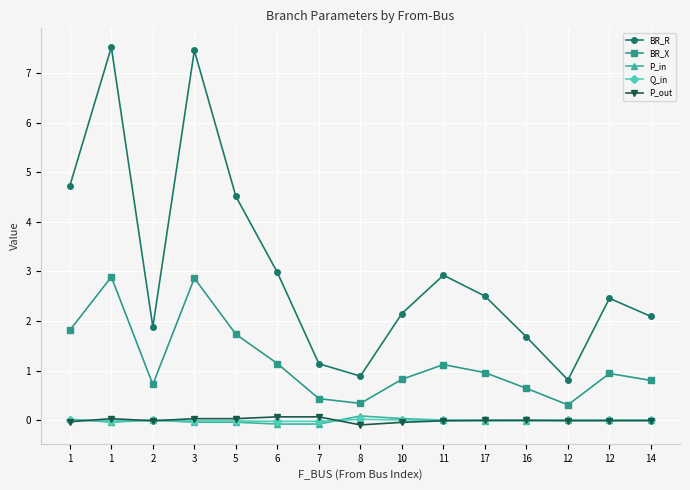

Reading right to left, what are all the values shown in this chart?

BR_R: 14=2.1	12=2.5	12=0.8	16=1.7	17=2.5	11=2.9	10=2.2	8=0.9	7=1.1	6=3.0	5=4.5	3=7.5	2=1.9	1=7.5	1=4.7
BR_X: 14=0.8	12=0.9	12=0.3	16=0.6	17=1.0	11=1.1	10=0.8	8=0.3	7=0.4	6=1.1	5=1.7	3=2.9	2=0.7	1=2.9	1=1.8
P_in: 14=0.0	12=0.0	12=0.0	16=-0.0	17=-0.0	11=0.0	10=0.0	8=0.1	7=-0.1	6=-0.1	5=-0.0	3=-0.0	2=0.0	1=-0.0	1=0.0
Q_in: 14=0.0	12=0.0	12=0.0	16=-0.0	17=-0.0	11=0.0	10=0.0	8=0.0	7=-0.0	6=-0.0	5=-0.0	3=-0.0	2=0.0	1=-0.0	1=0.0
P_out: 14=-0.0	12=-0.0	12=-0.0	16=0.0	17=0.0	11=-0.0	10=-0.0	8=-0.1	7=0.1	6=0.1	5=0.0	3=0.0	2=-0.0	1=0.0	1=-0.0